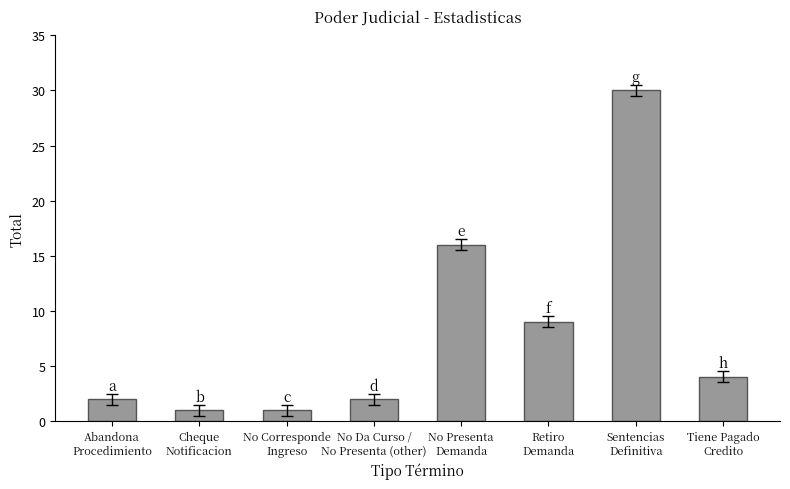

What is the label of the 5th bar from the right?

No Da Curso /
No Presenta (other)